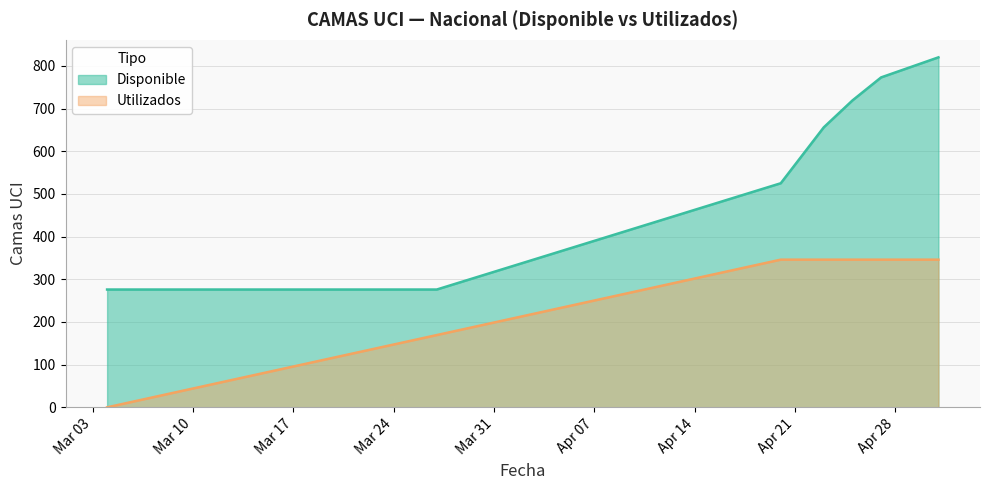

What is the highest value of the Disponible series?

820